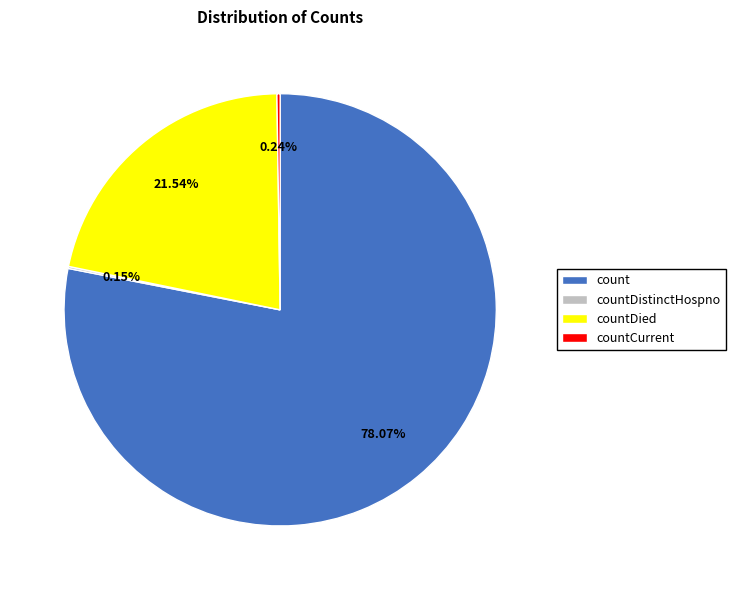

What is the largest slice in the pie chart?

count